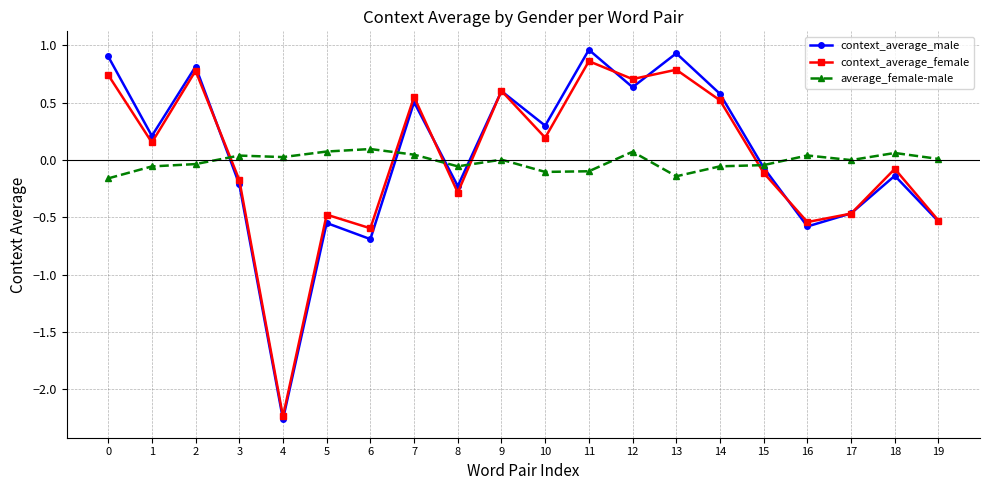

True or false: average_female-male and context_average_male cross at least once.

True